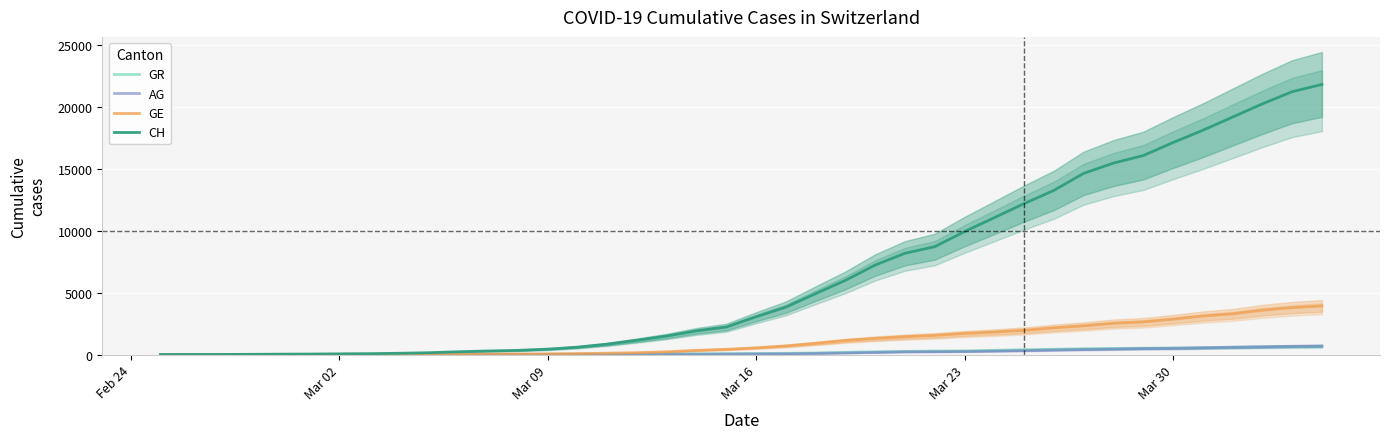

True or false: GE and GR cross at least once.

True